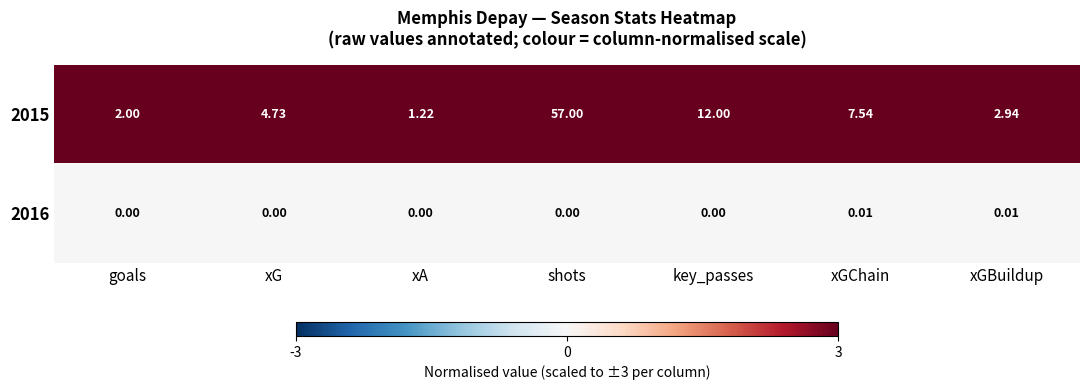

At which label does 2015 first exceed 4?

xG